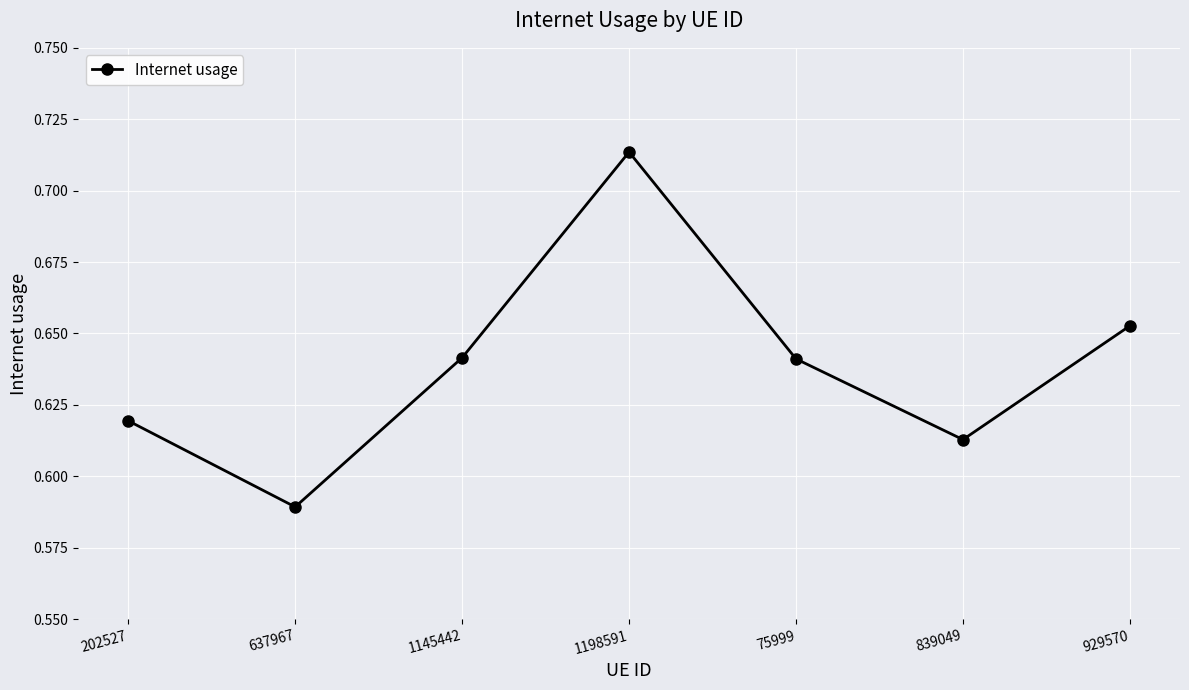

Is it true that the value at 637967 is 0.8?

False